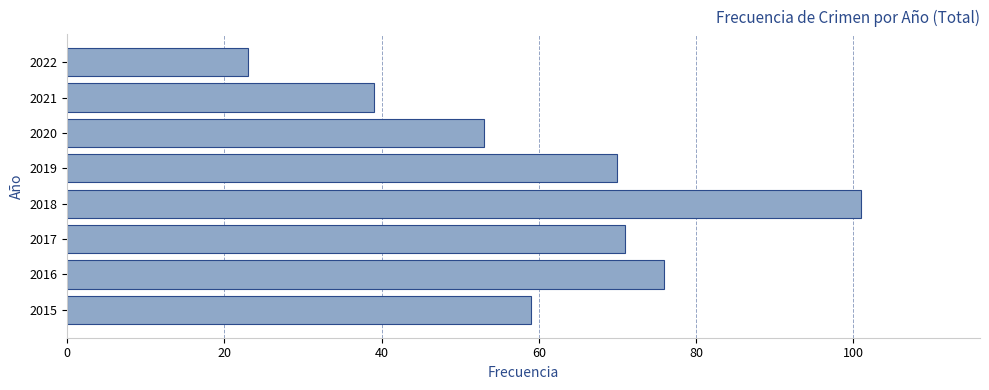

What is the difference between the values at 2016 and 2021?

37